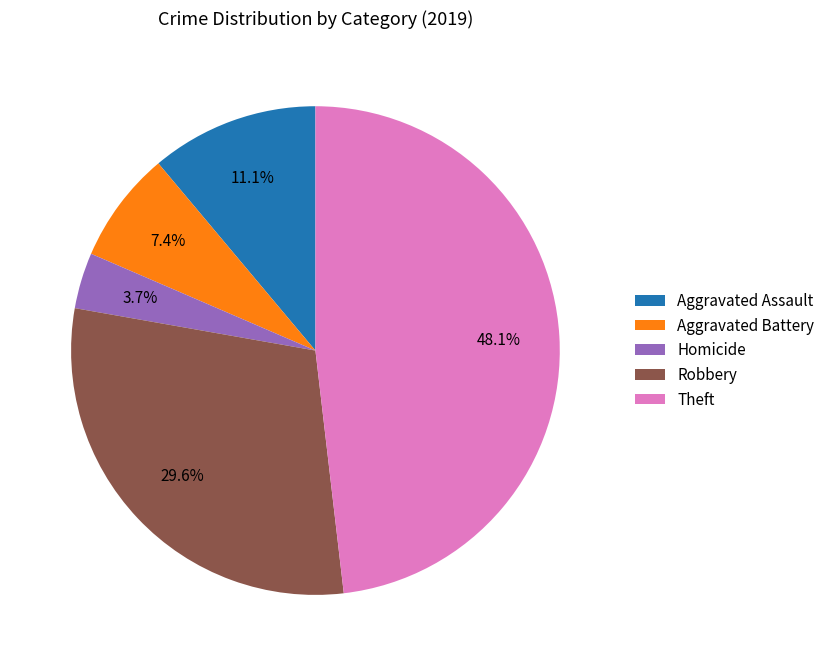

The Aggravated Assault slice represents 11% of the pie. True or false?

True